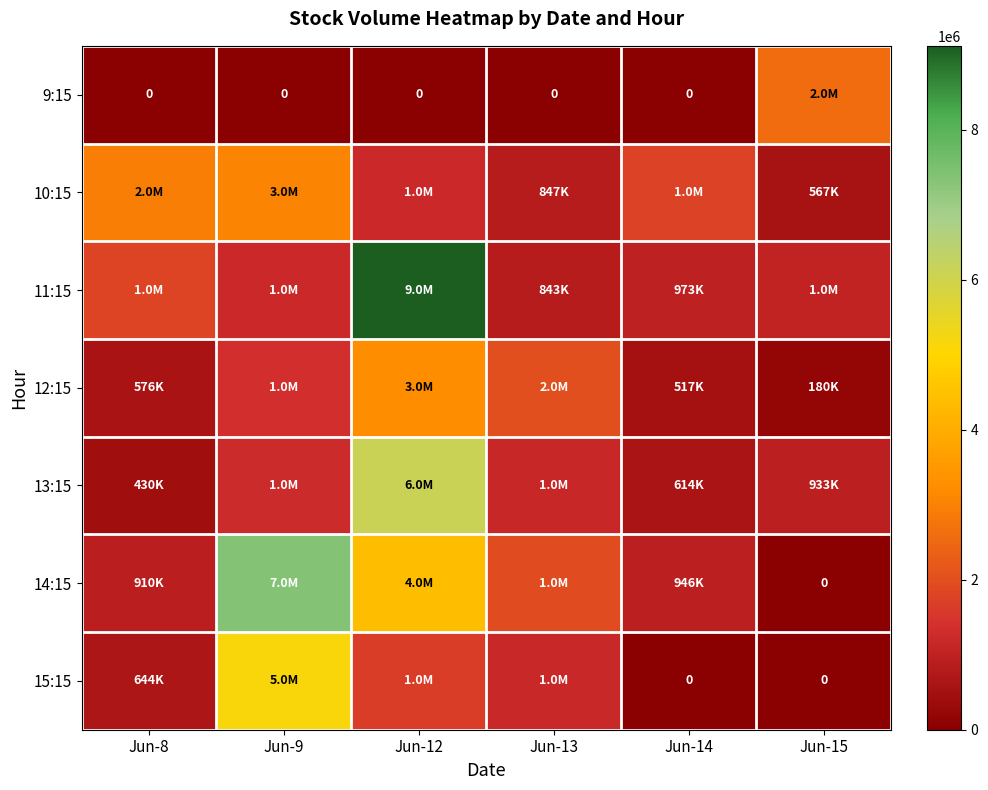

How many distinct data groups are displayed?

7